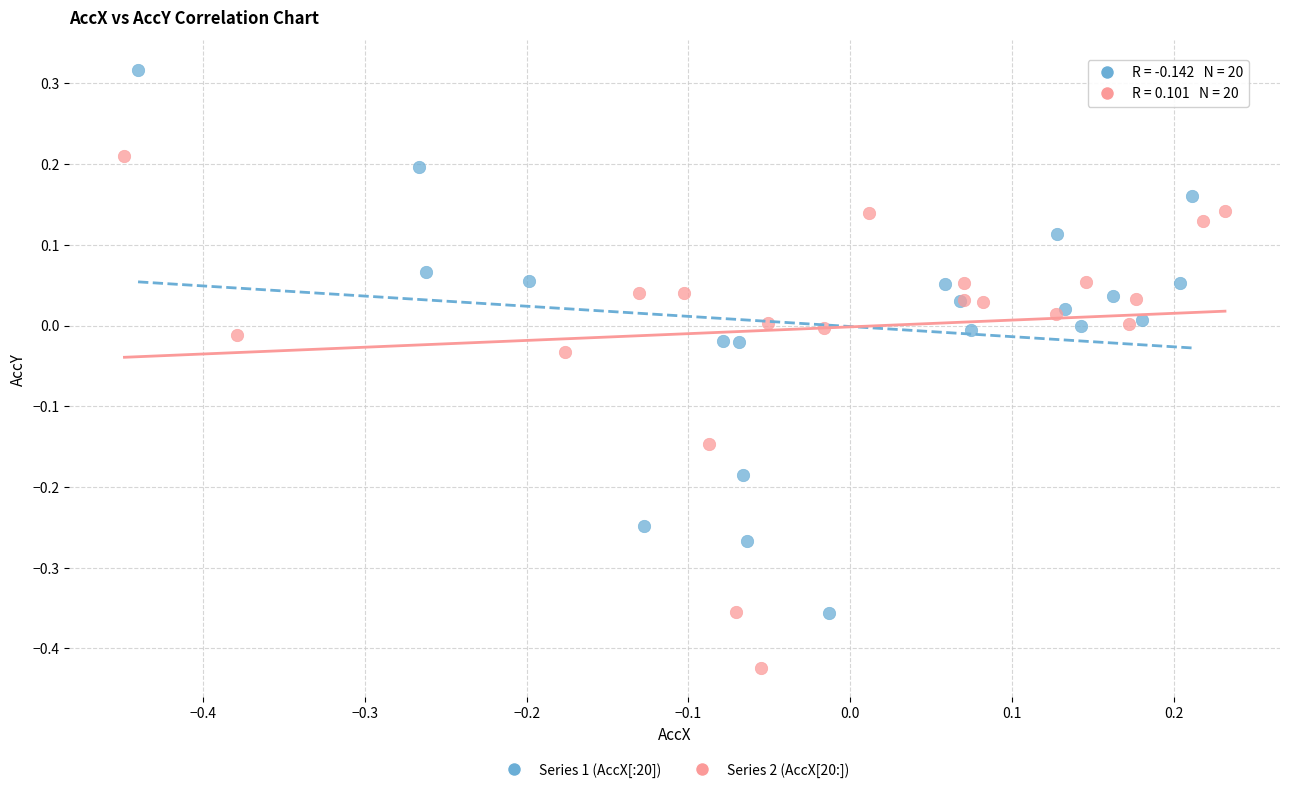

Which series reaches the maximum Y coordinate?

Series 1 (AccX[:20])